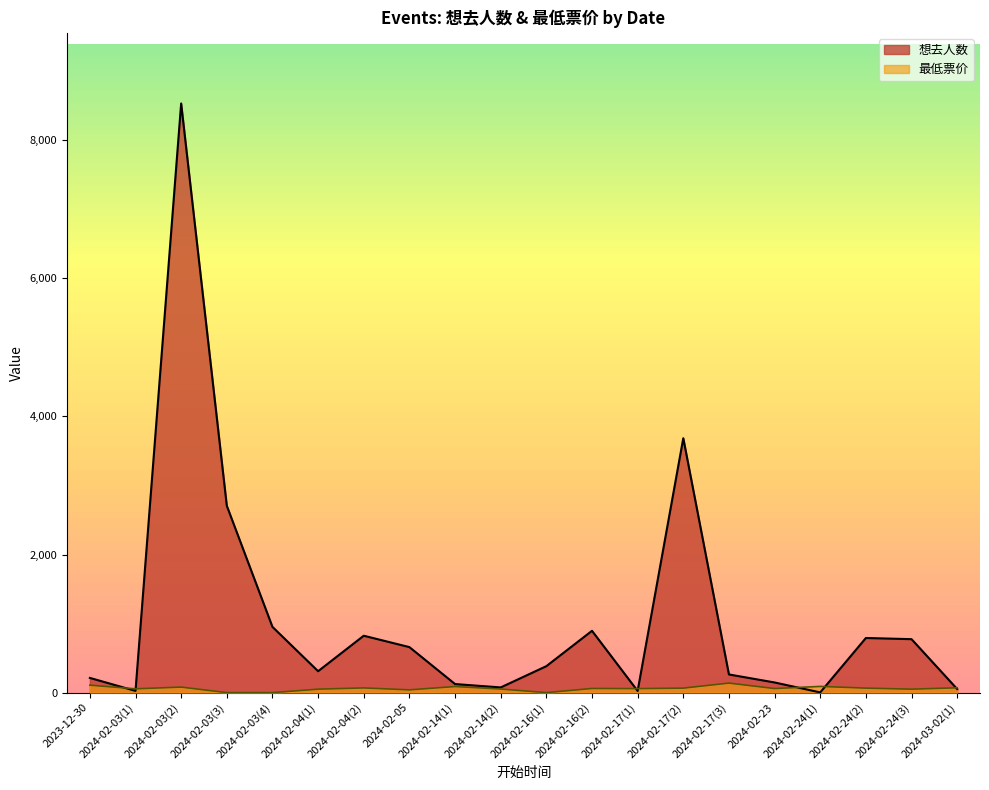

What is the total value across all series at 2024-02-14(1)?

212